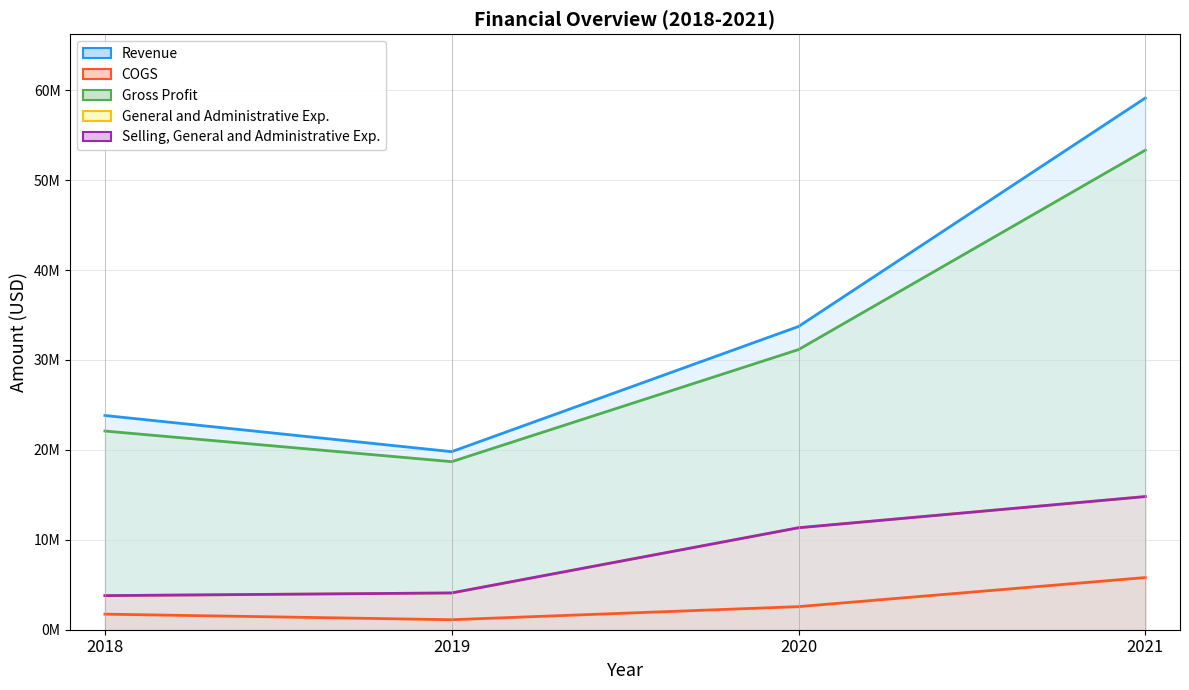

True or false: Gross Profit and Revenue intersect in this chart.

False